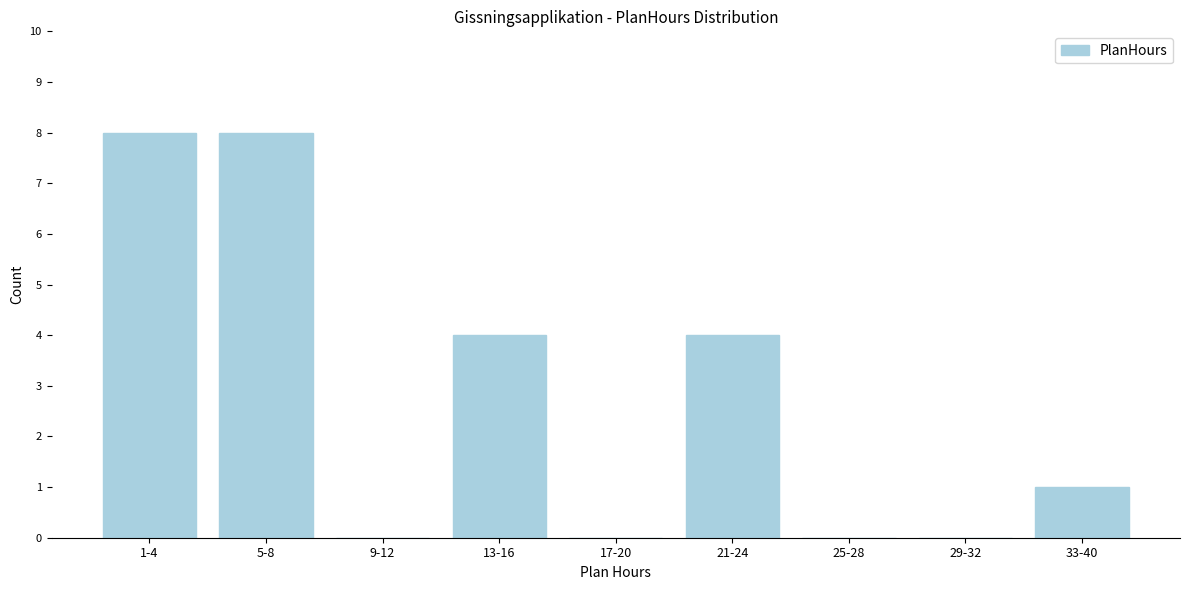

Reading left to right, extract all data points from this chart.

1-4=8	5-8=8	9-12=0	13-16=4	17-20=0	21-24=4	25-28=0	29-32=0	33-40=1